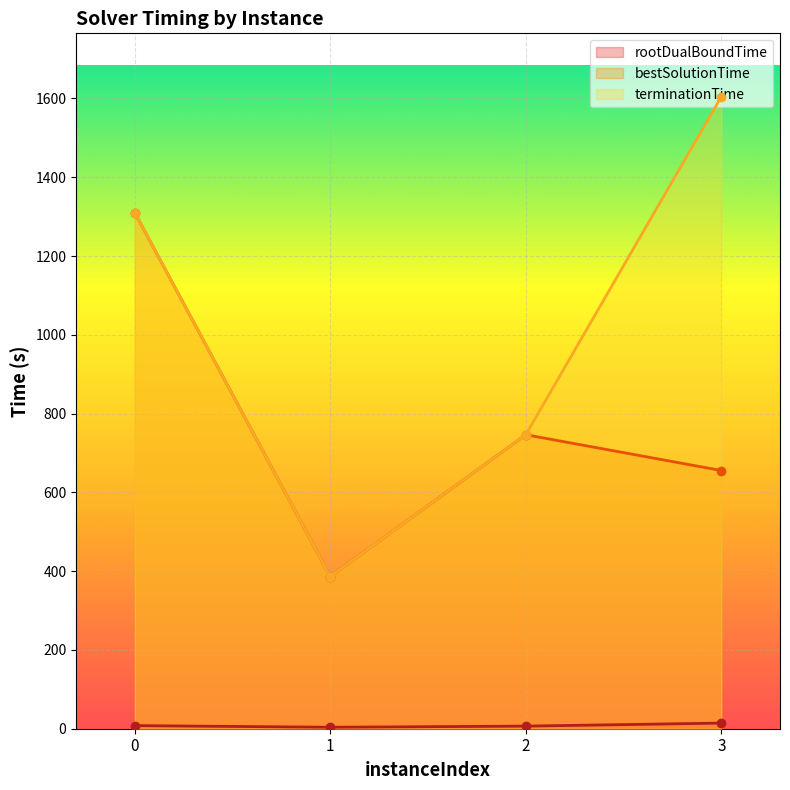

Which series has the widest spread of values?

terminationTime